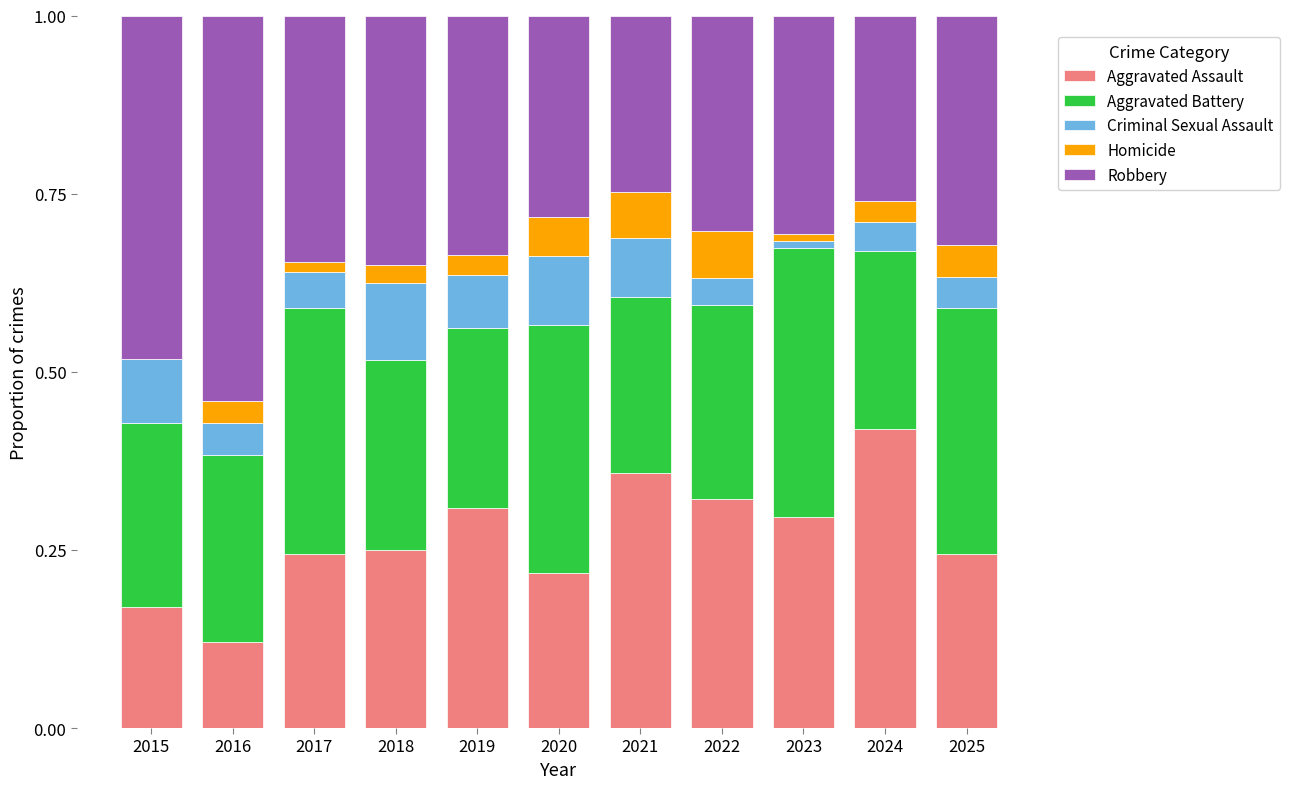

Does the chart contain stacked bars?

Yes